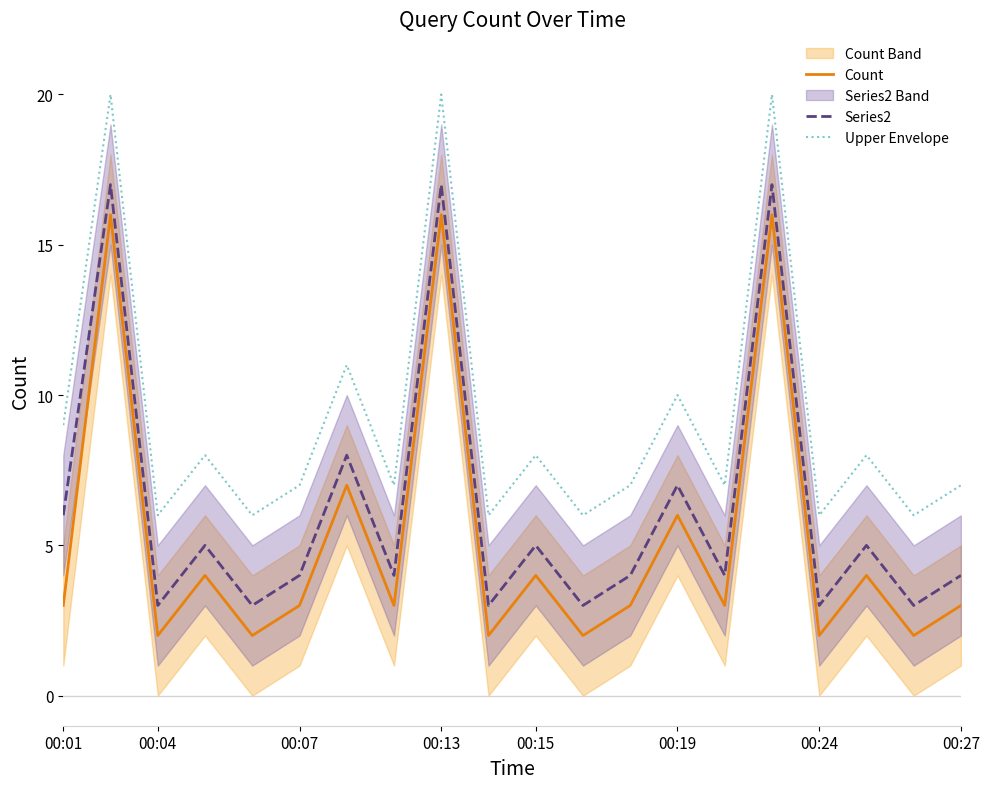

How many lines are shown in the chart?

3